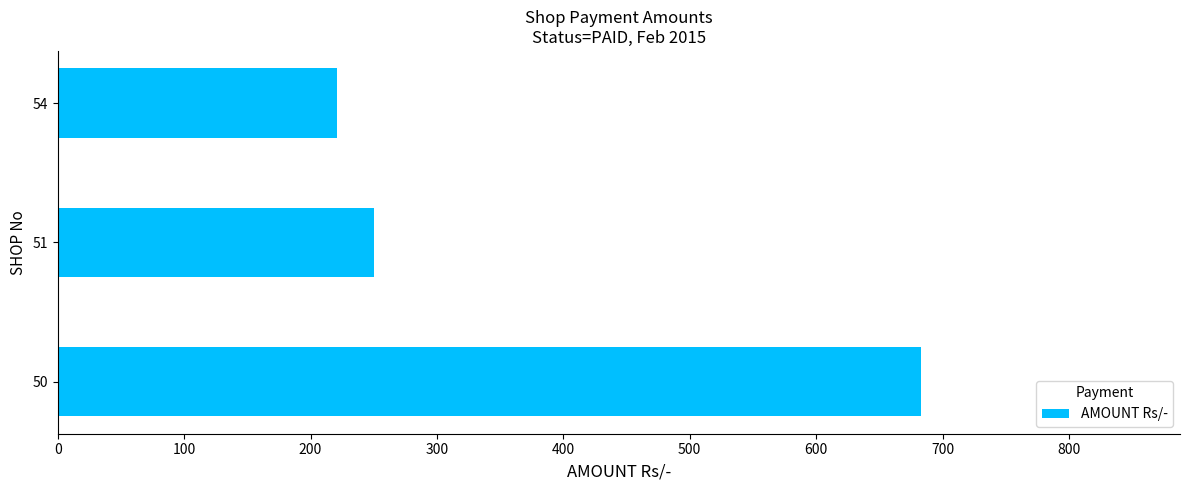

What is the smallest value displayed?

221